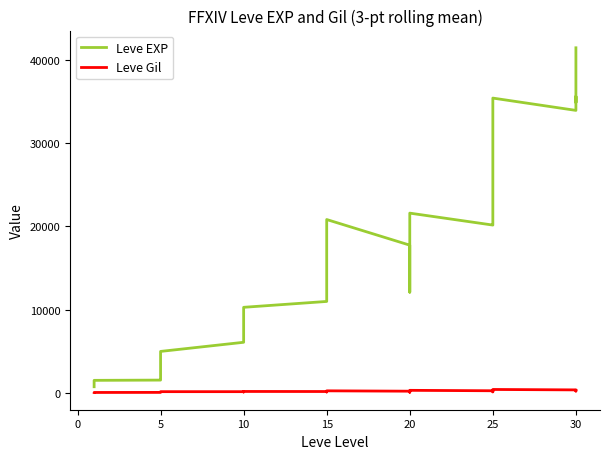

At how many categories does at least one series exceed 10807?

22